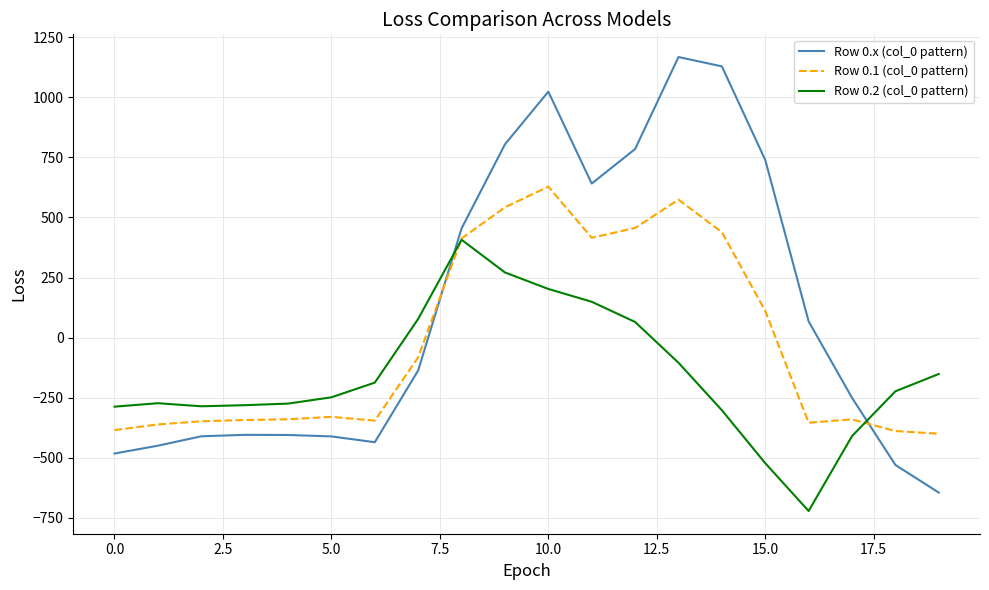

Which series has the largest total across all categories?

Row 0.x (col_0 pattern)